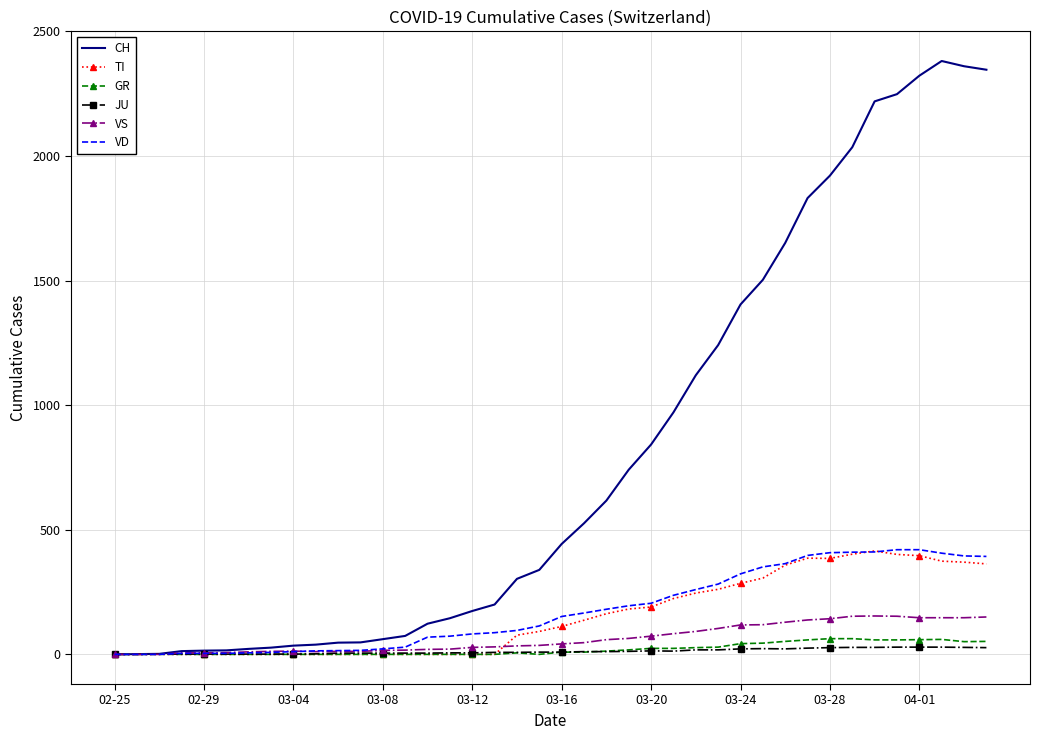

What is the difference between the second highest and second lowest values in the JU series?

29